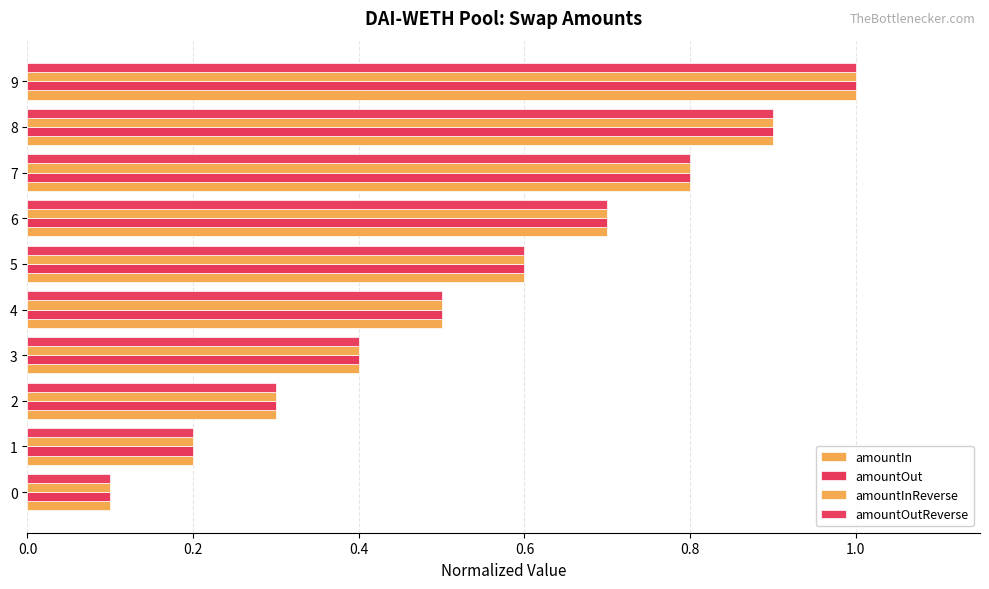

What is the sum of all amountInReverse values?

5.5